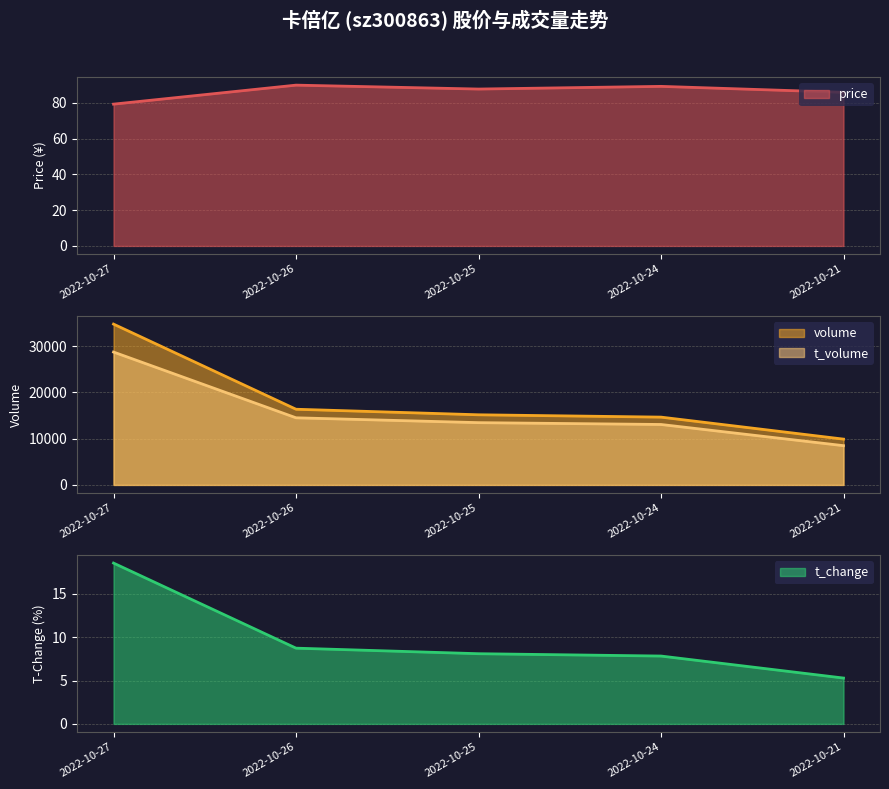

List the labels in order of volume value, largest first.

2022-10-27, 2022-10-26, 2022-10-25, 2022-10-24, 2022-10-21